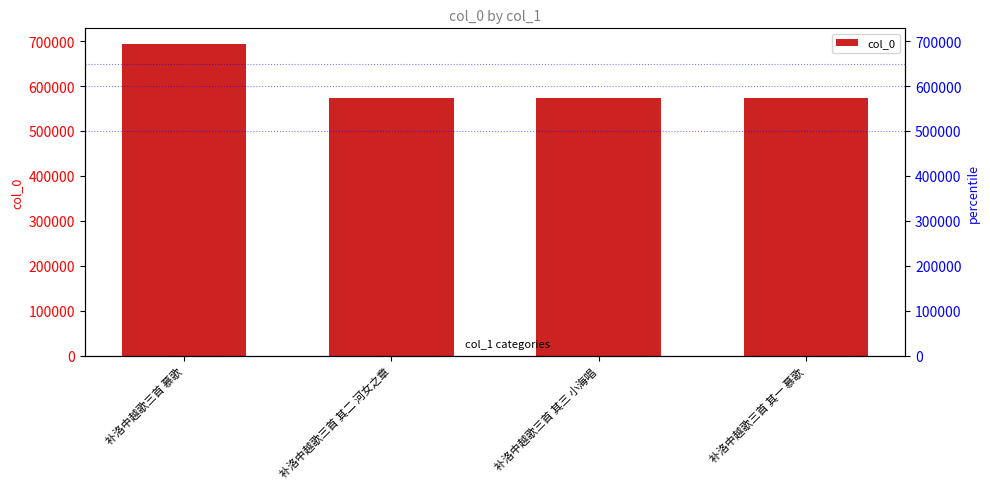

What is the ratio of the value at 补洛中越歌三首 其二 河女之章 to the value at 补洛中越歌三首 其三 小海唱?

1.0